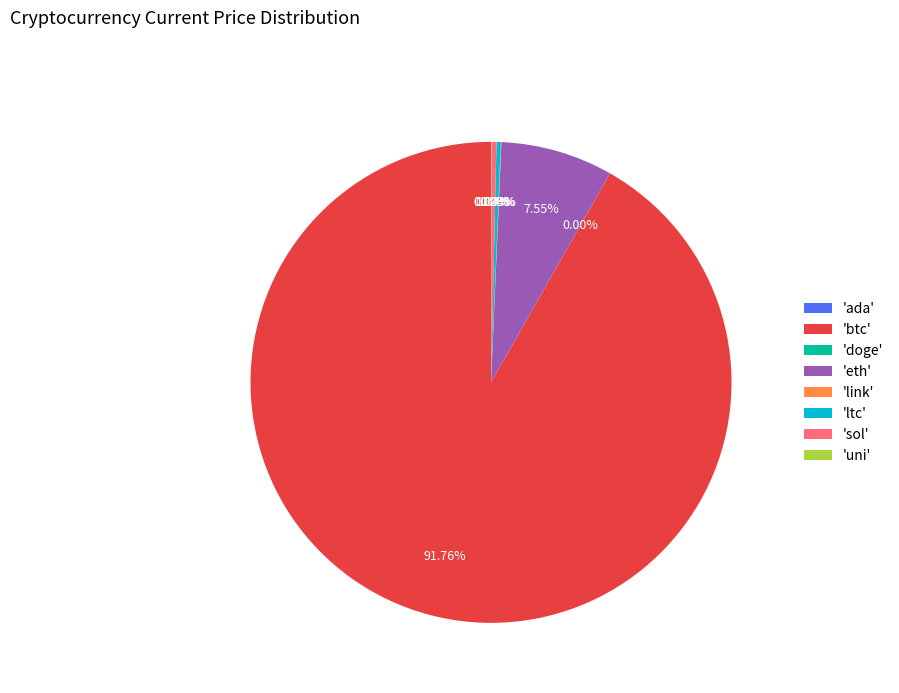

Does any single category account for the majority?

Yes